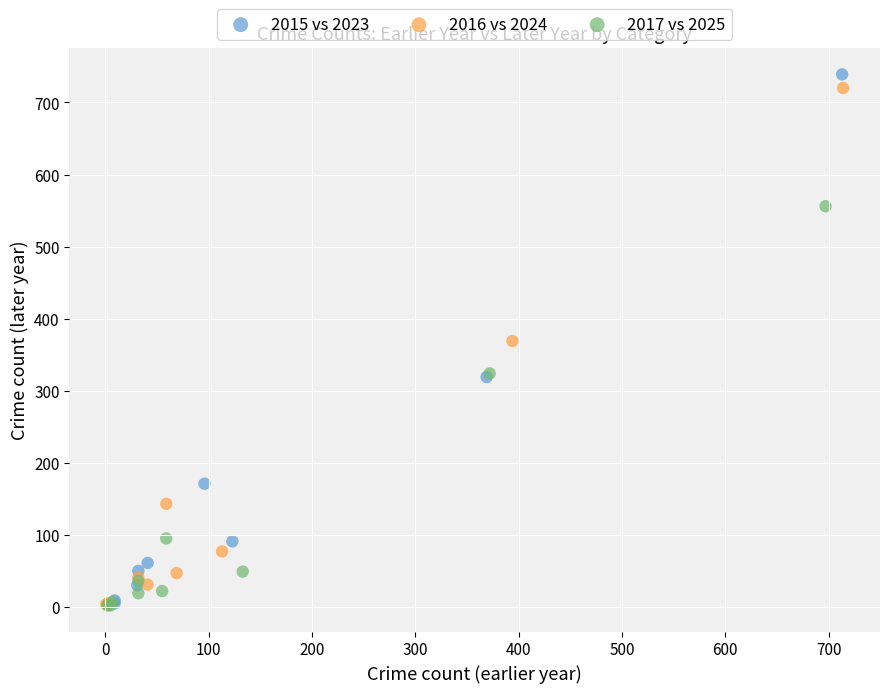

Which series has the largest Y range (max minus min)?

2015 vs 2023